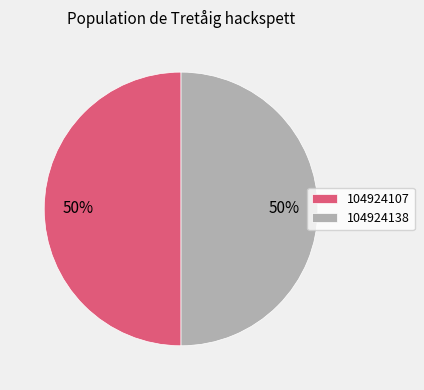

To the nearest percent, what percentage of the pie is 104924107?

50%